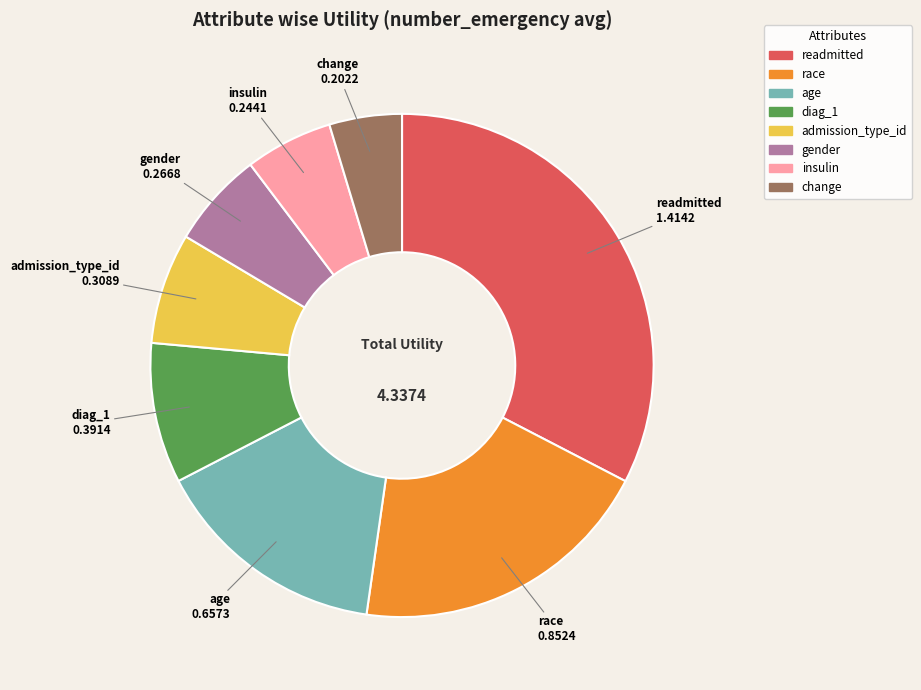

How many slices are in this pie chart?

8